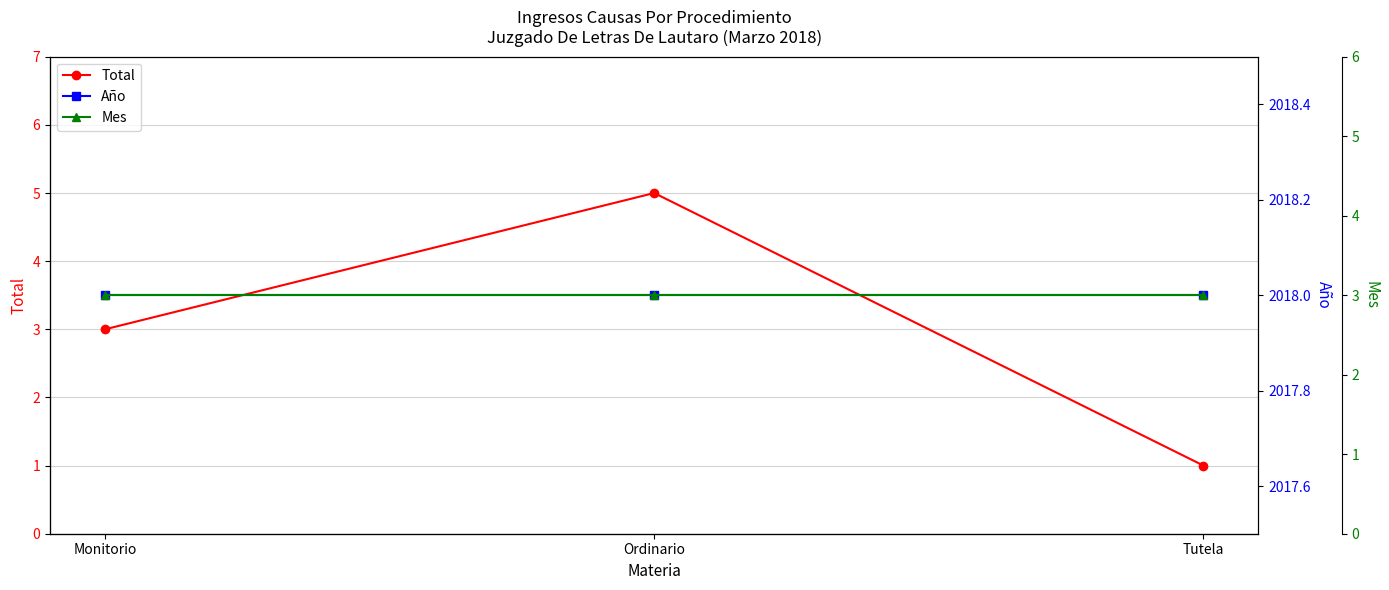

What is the label of the 2nd point from the left?

Ordinario